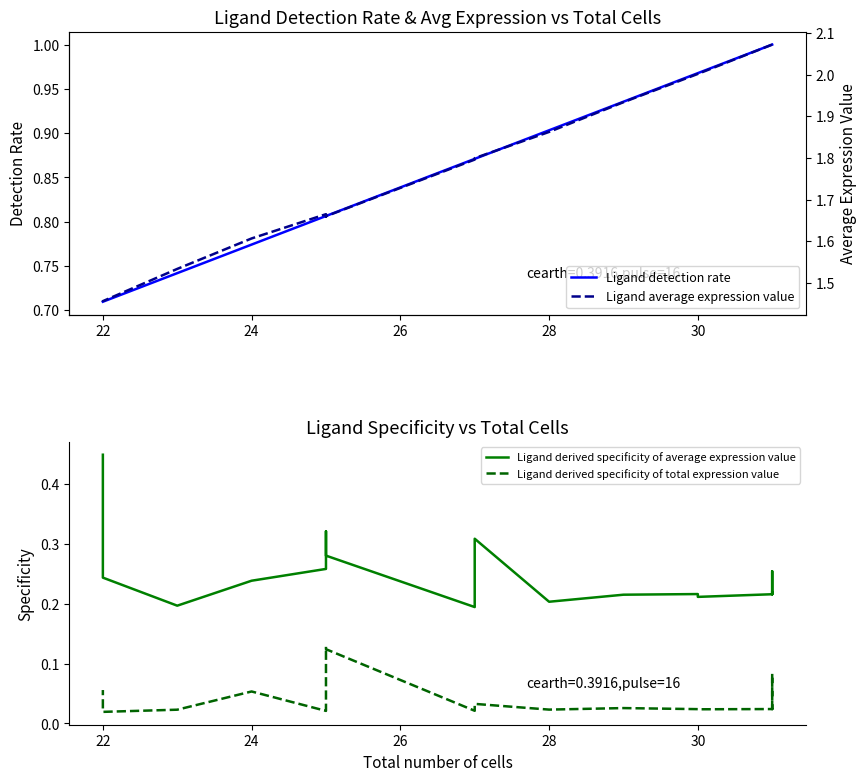

Which series has the widest spread of values?

Ligand average expression value